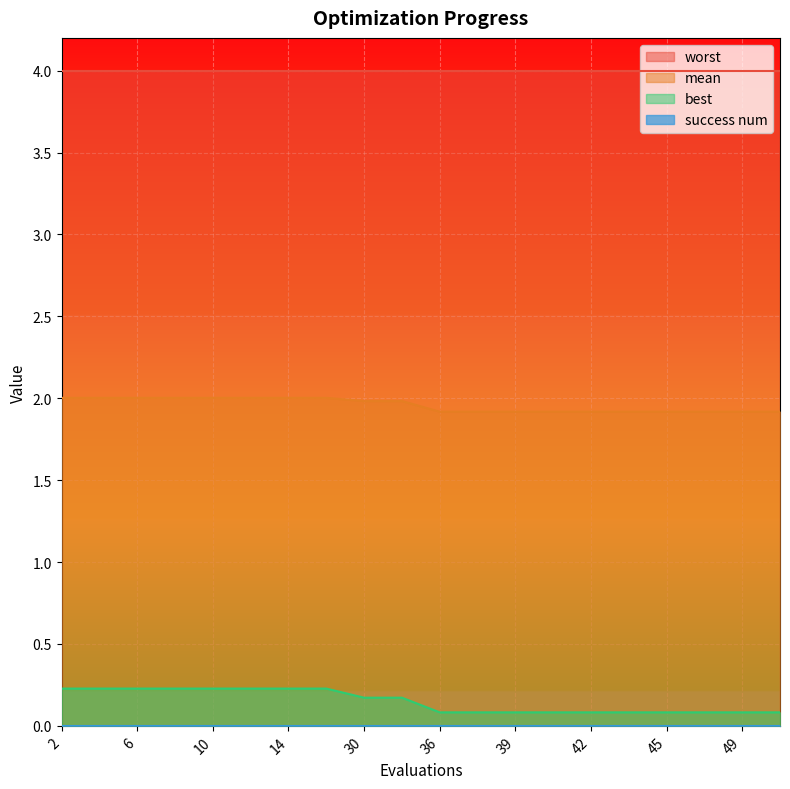

True or false: best and mean cross at least once.

False